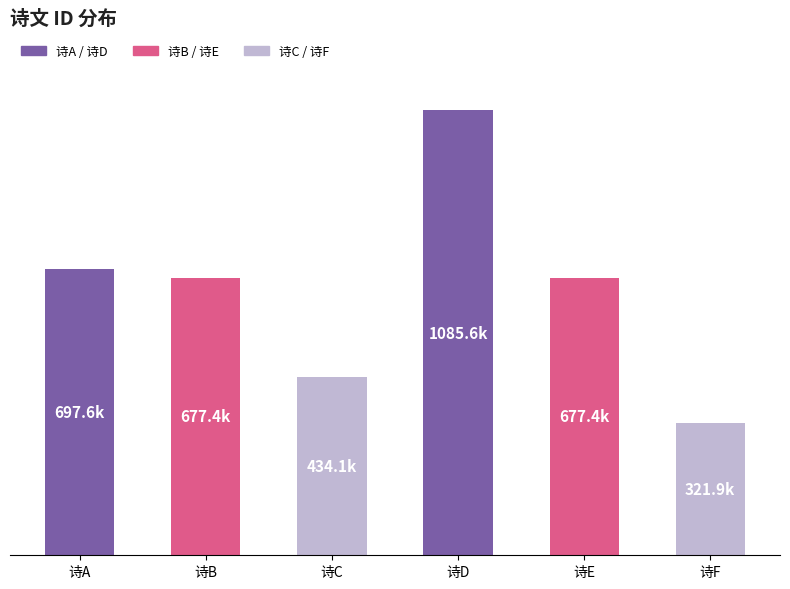

Is it true that the value at 诗E is 677418?

True